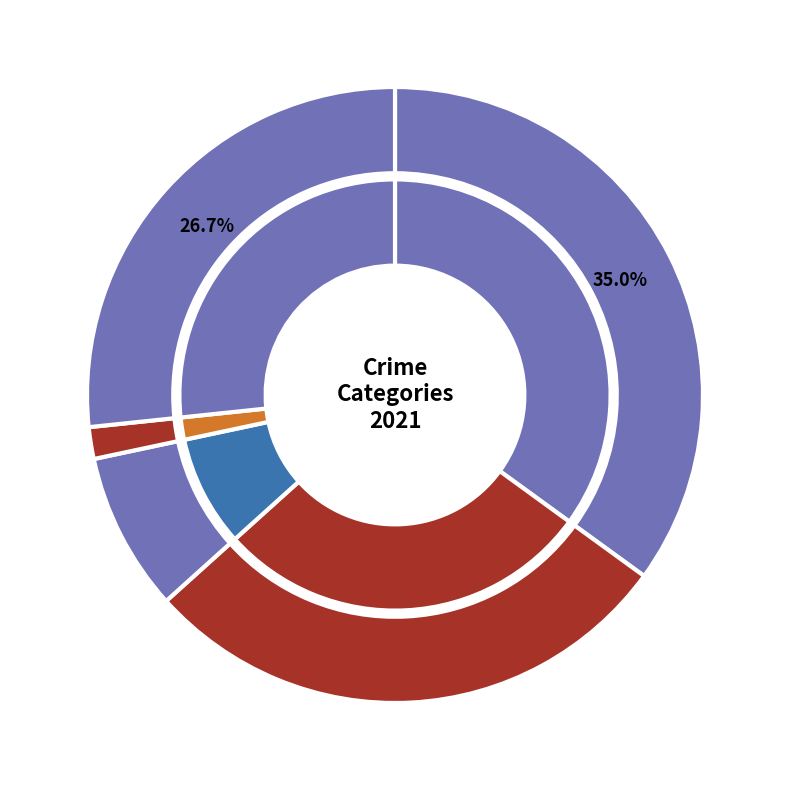

Count the number of slices in the pie.

5